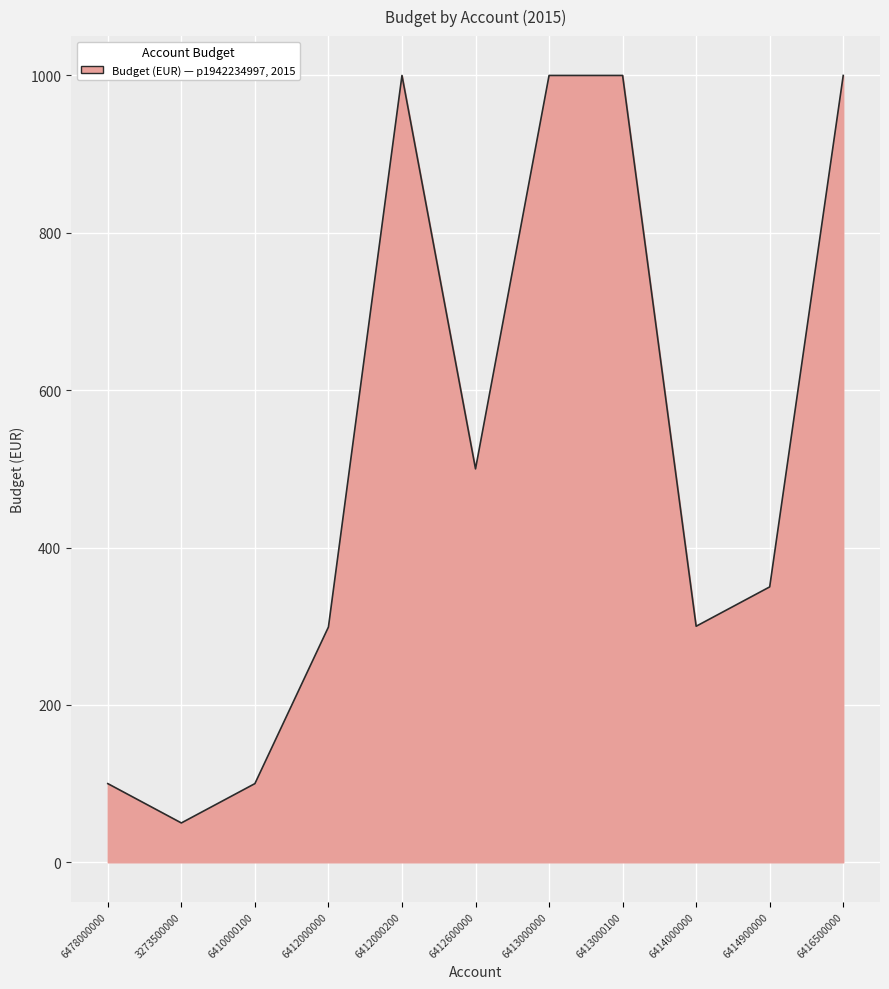

At which category does the data reach its first local peak?

6412000200